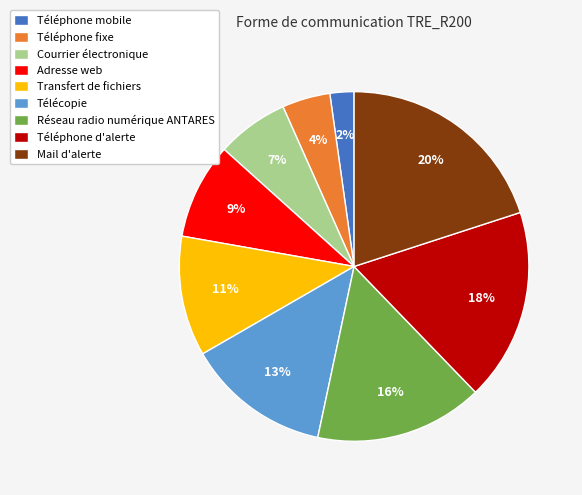

To the nearest percent, what is the combined percentage of Transfert de fichiers and Téléphone d'alerte?

29%